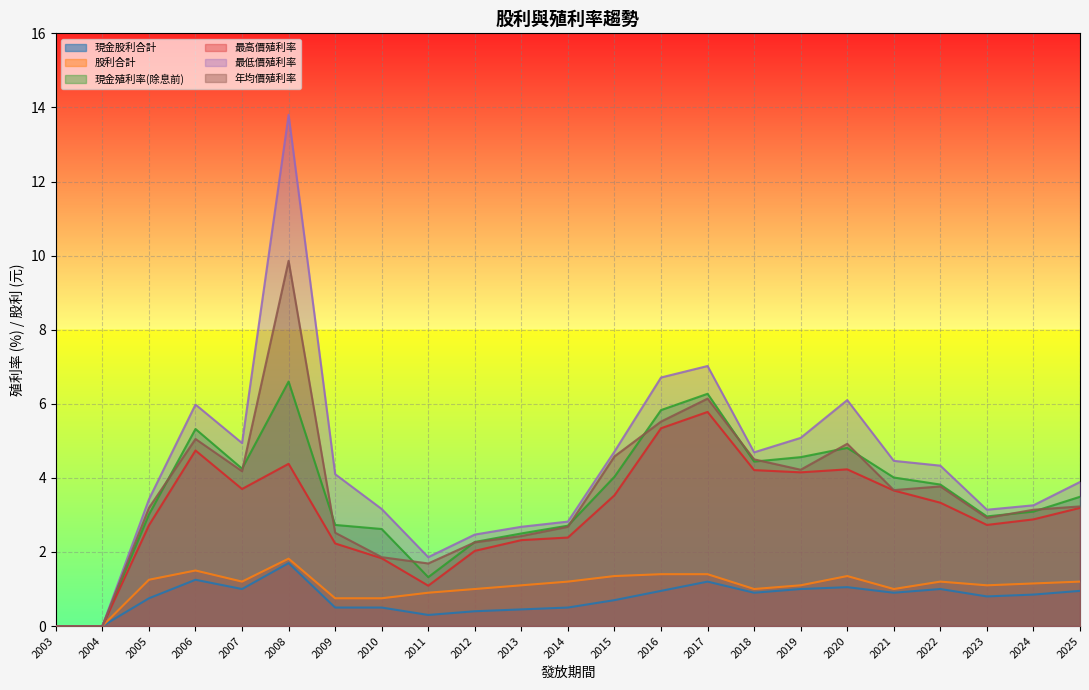

At how many categories does at least one series exceed 8?

1